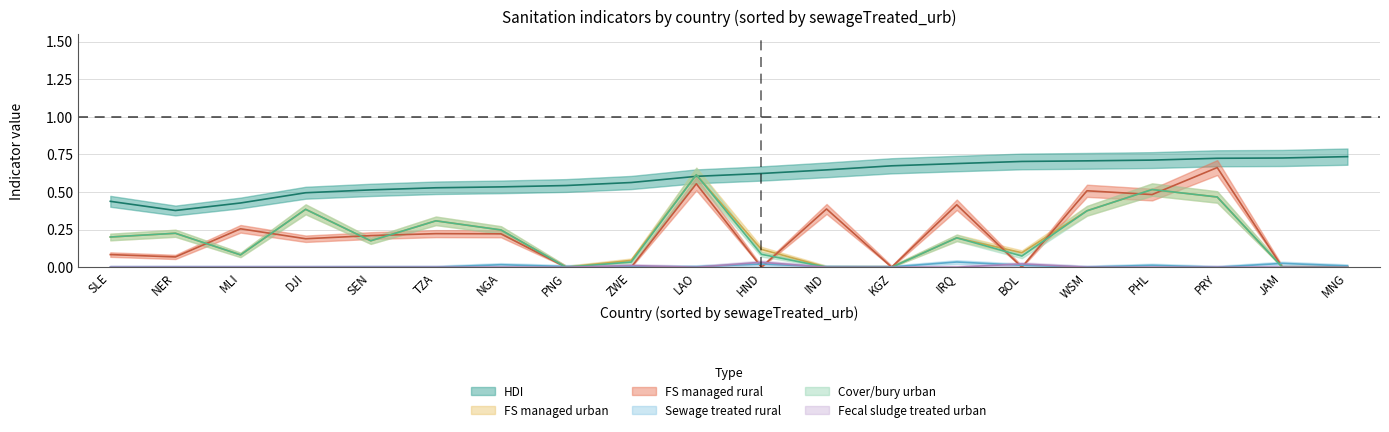

At which category does the chart reach its peak across all series?

MNG